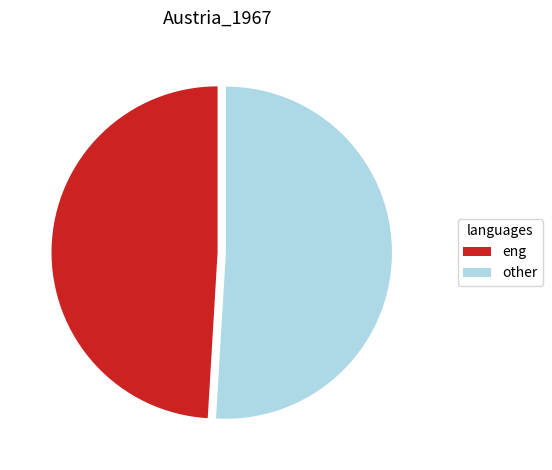

The eng slice represents 60% of the pie. True or false?

False